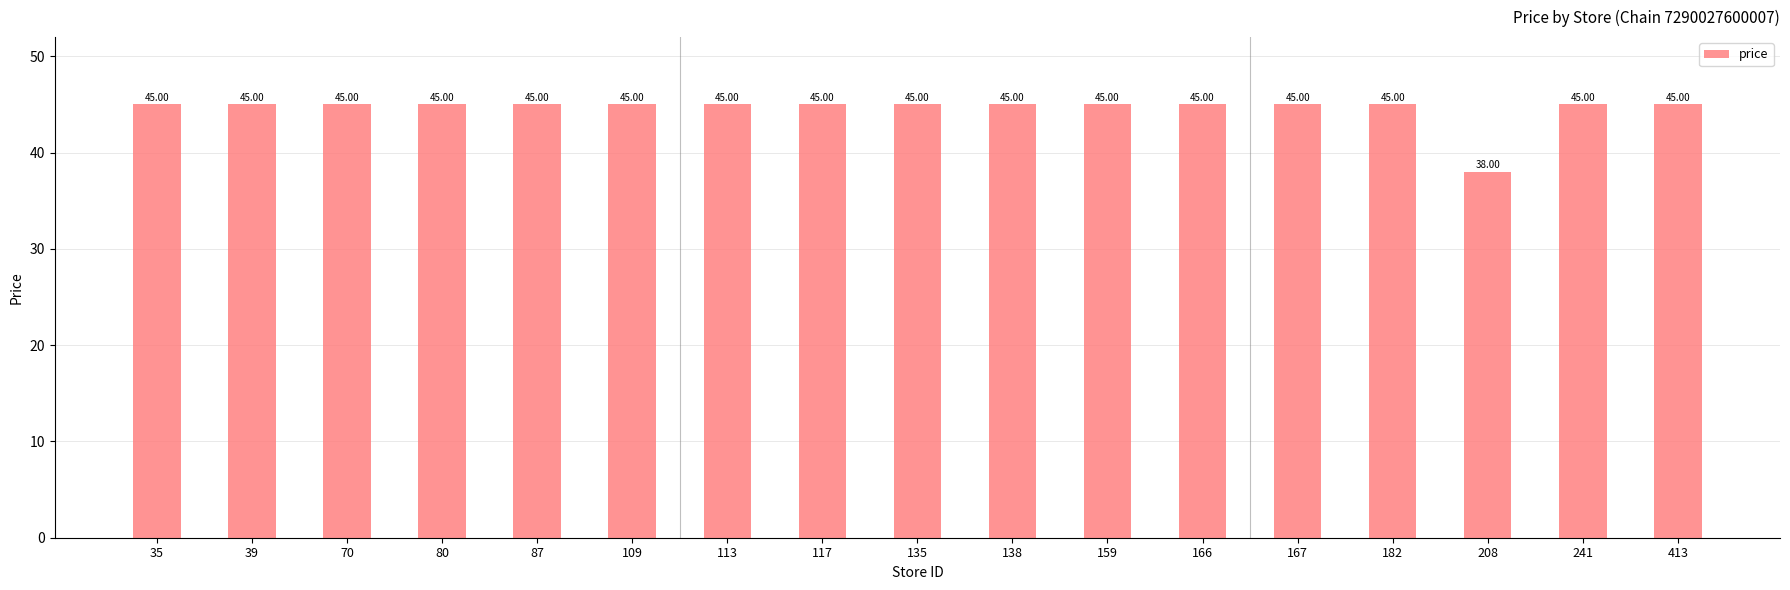

The value at 138 is 26. True or false?

False